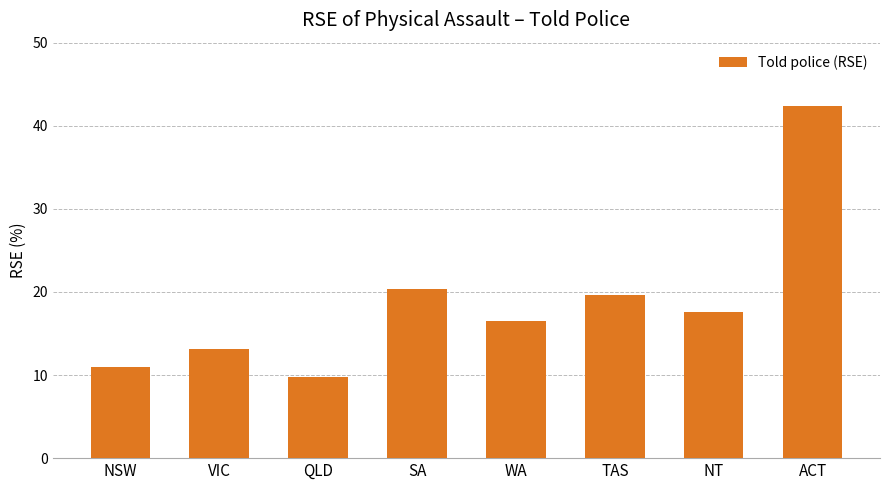

Which category has the lowest value across all series?

QLD